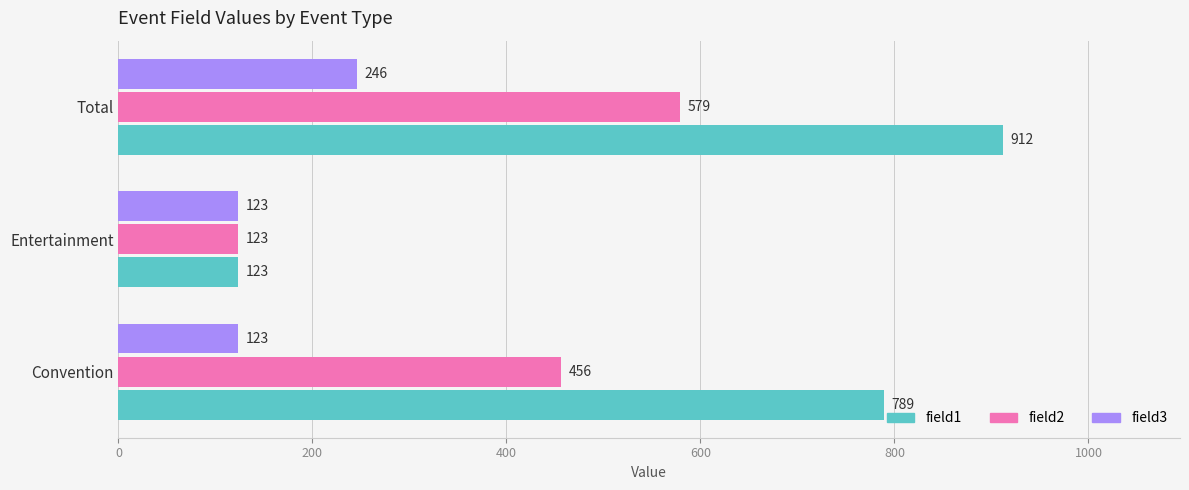

At which category is the sum across all series the highest?

Total